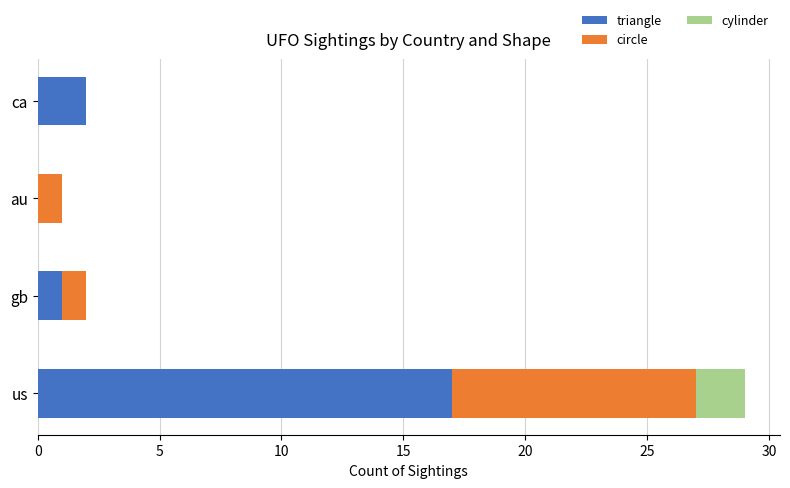

Which category has the highest value in the triangle series?

us